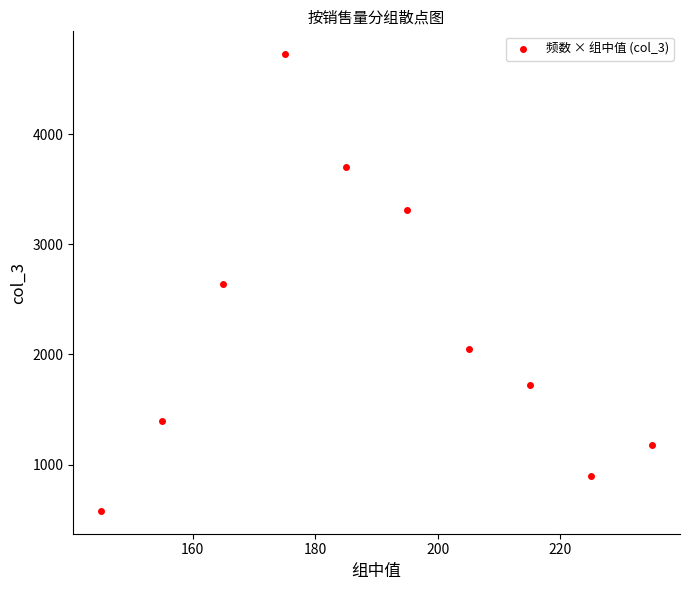

What is the average X value?

190